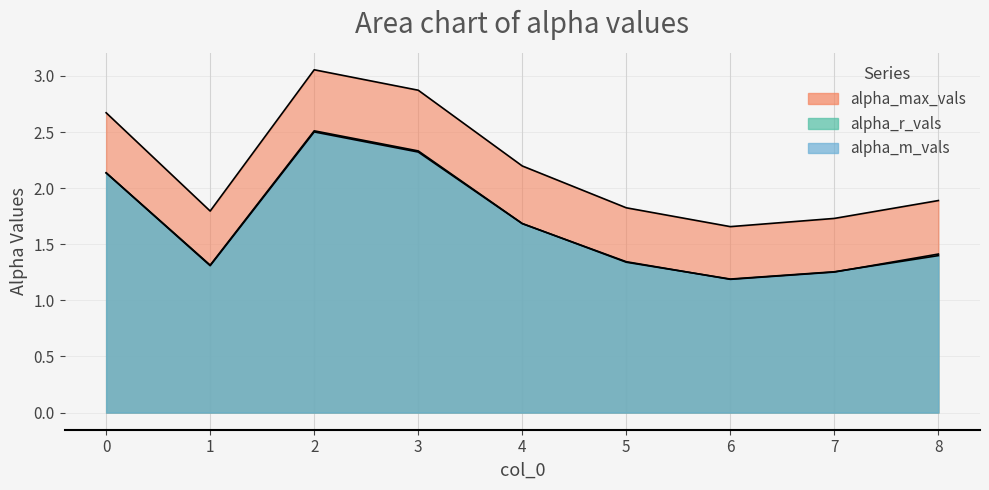

Is it true that alpha_r_vals equals 2.4 at 5?

False